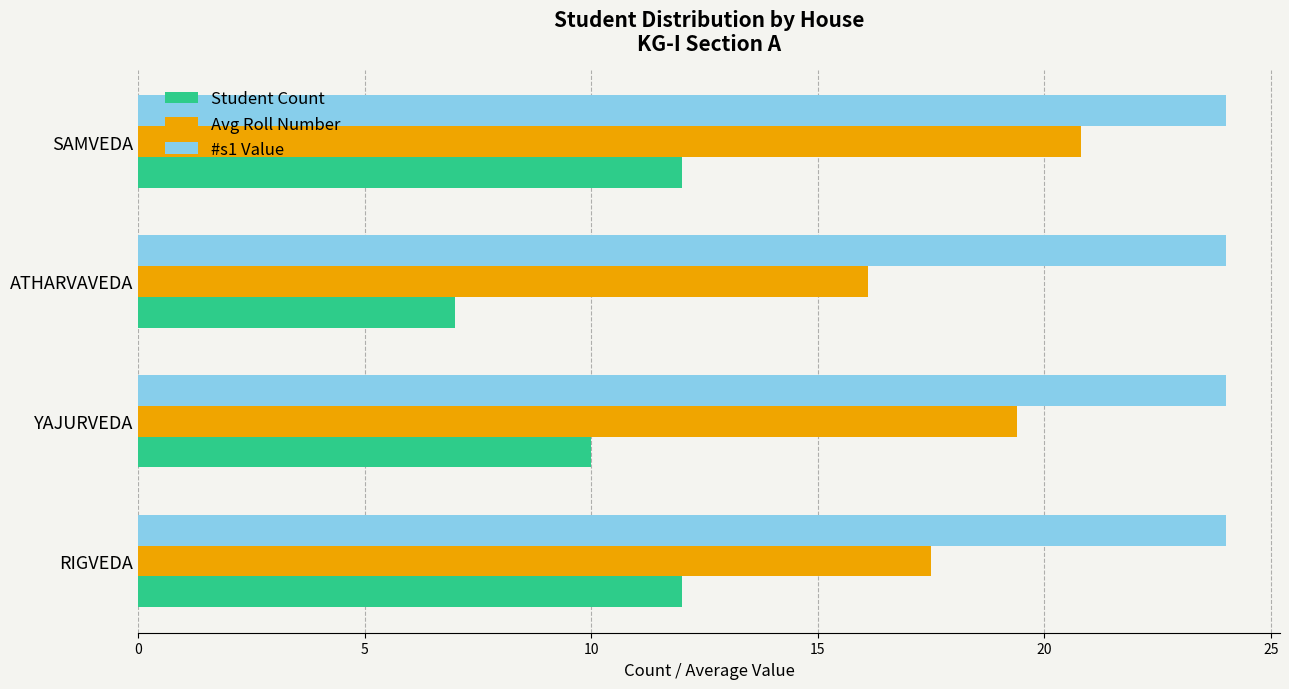

What are all the series names shown in the legend?

Student Count, Avg Roll Number, #s1 Value